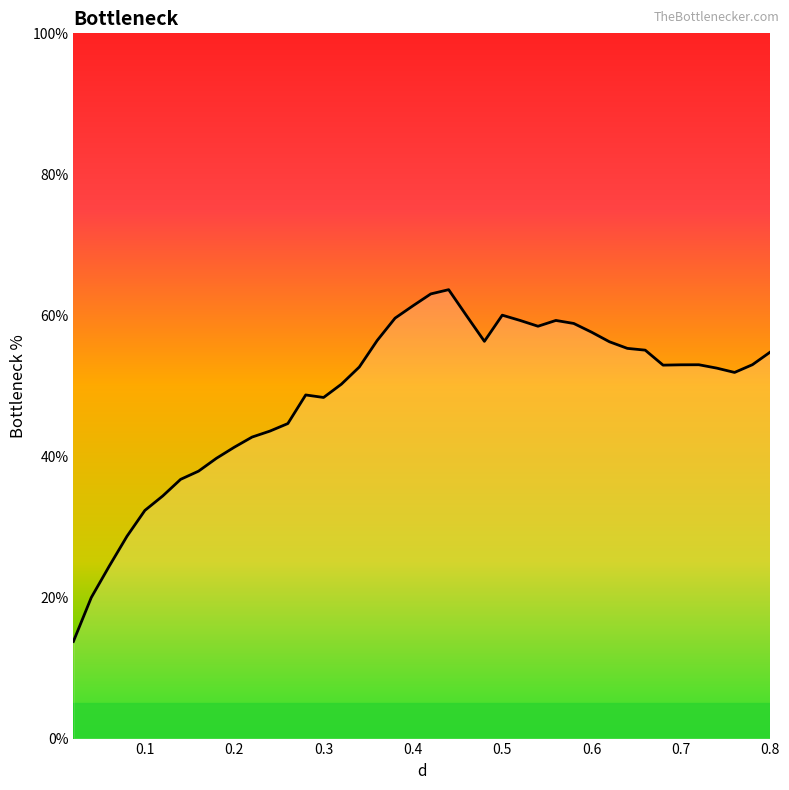

What is the minimum value shown in the chart?

13.8